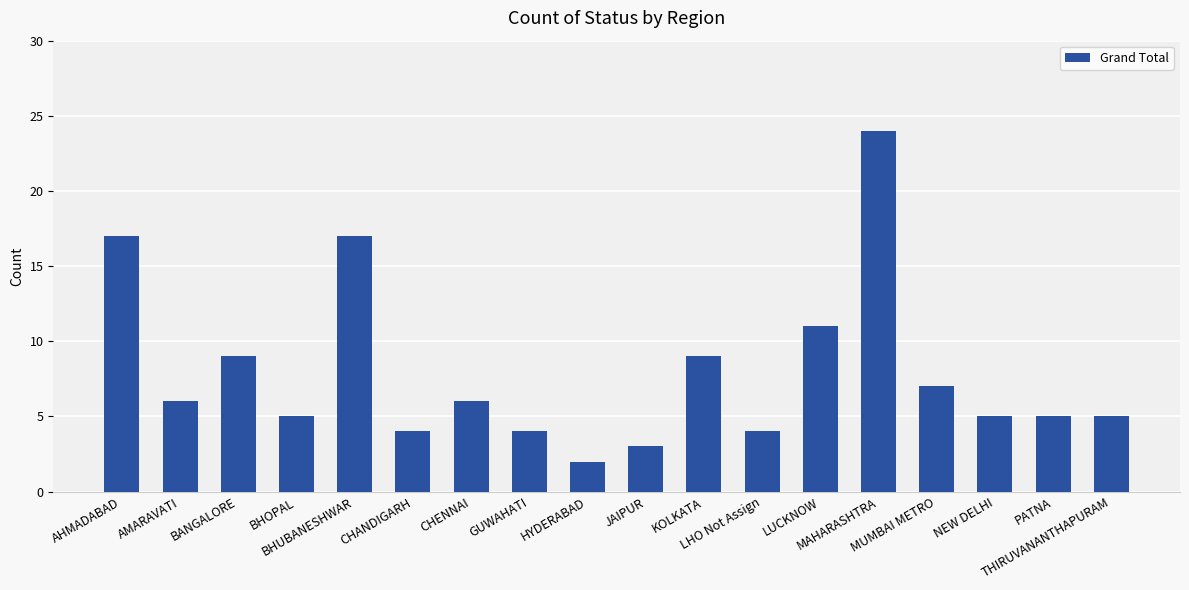

What is the label of the 3rd bar from the right?

NEW DELHI